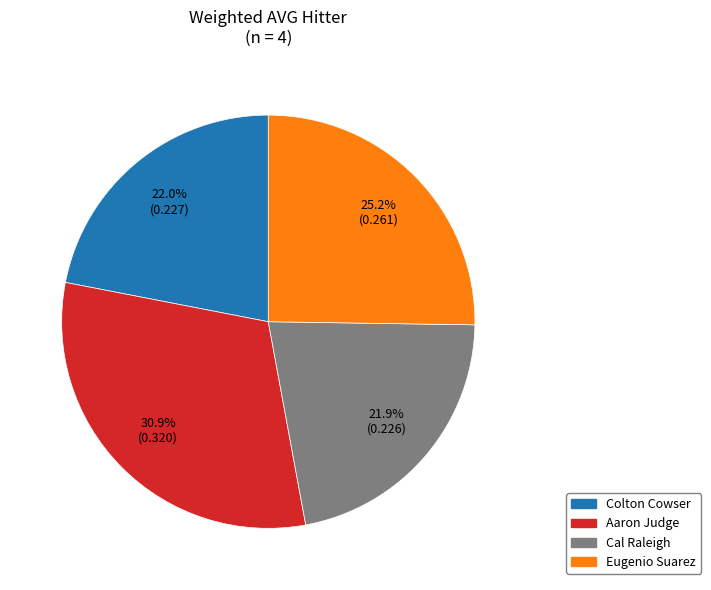

Does Colton Cowser represent more than half of the total?

No